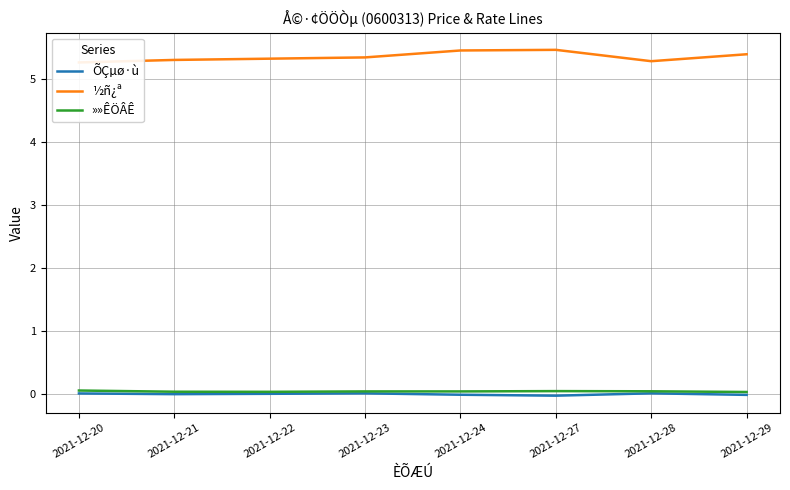

Which series has the widest spread of values?

½ñ¿ª